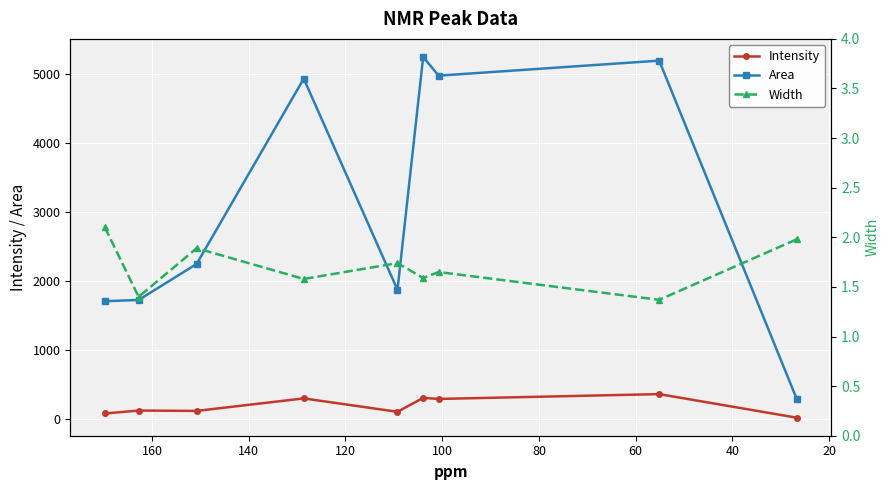

Rank the series by their maximum value, from lowest to highest.

Width, Intensity, Area